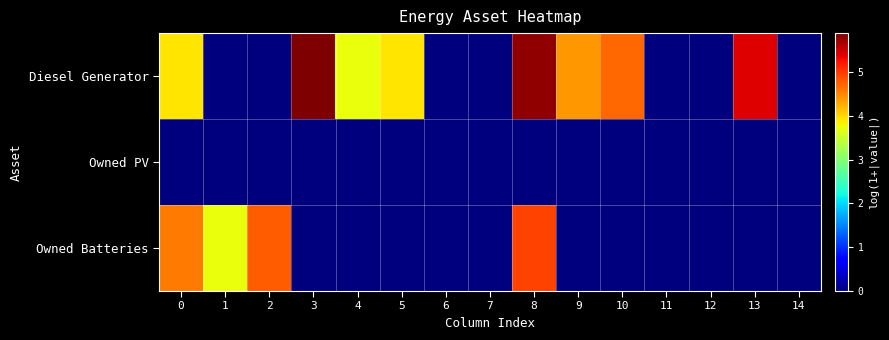

Reading right to left, list all the values displayed in this chart.

Diesel Generator: 14=0.0	13=5.4	12=0.0	11=0.0	10=4.7	9=4.4	8=5.8	7=0.0	6=0.0	5=3.9	4=3.7	3=5.9	2=0.0	1=0.0	0=3.9
Owned PV: 14=0.0	13=0.0	12=0.0	11=0.0	10=0.0	9=0.0	8=0.0	7=0.0	6=0.0	5=0.0	4=0.0	3=0.0	2=0.0	1=0.0	0=0.0
Owned Batteries: 14=0.0	13=0.0	12=0.0	11=0.0	10=0.0	9=0.0	8=4.9	7=0.0	6=0.0	5=0.0	4=0.0	3=0.0	2=4.8	1=3.7	0=4.6